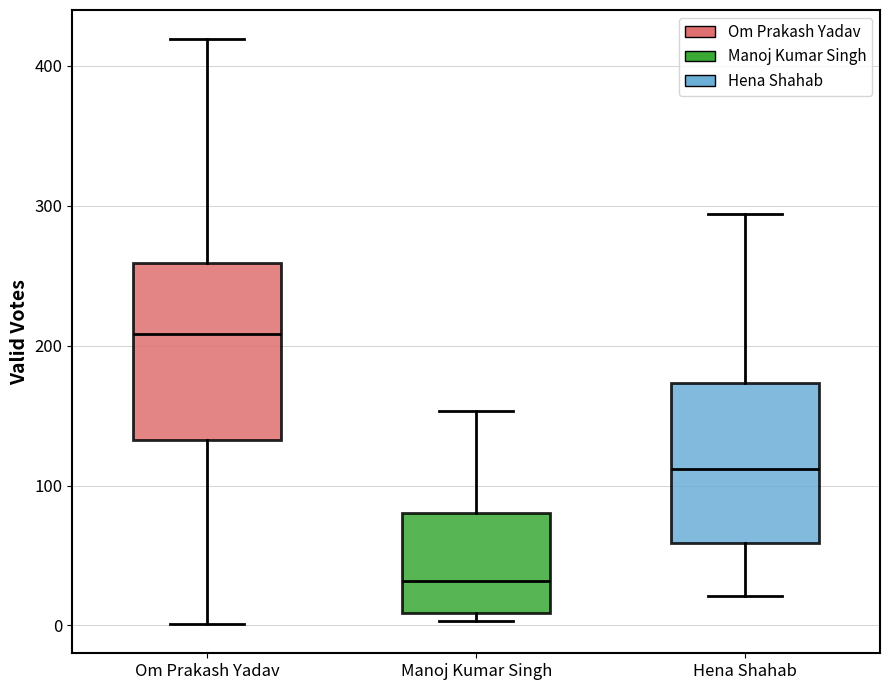

Which box's median line is the lowest?

Manoj Kumar Singh